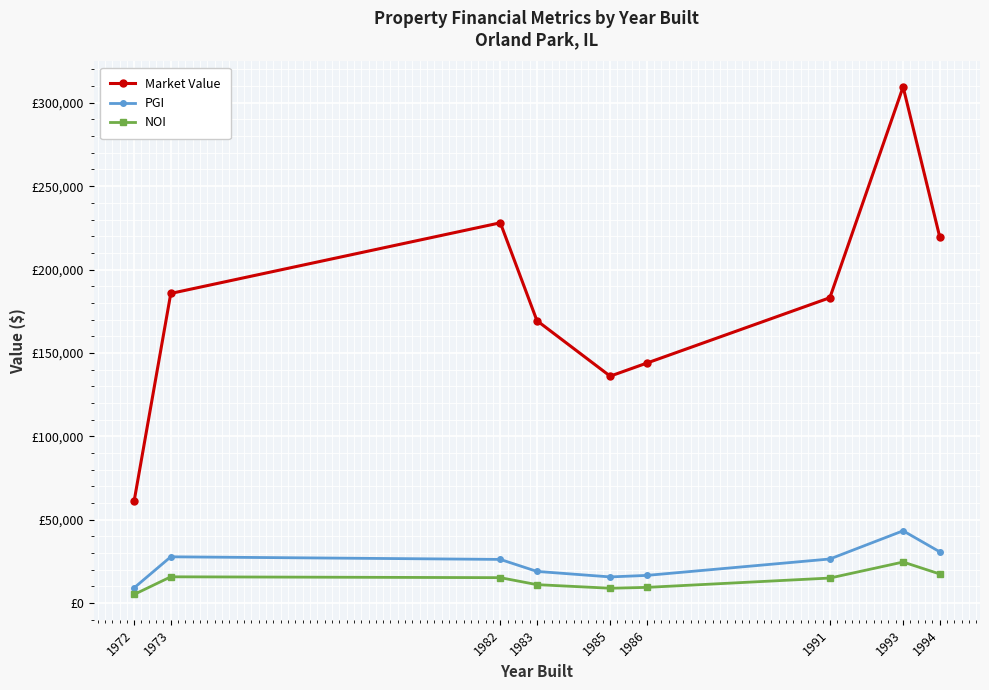

Where does the NOI series first go above 15040?

1973